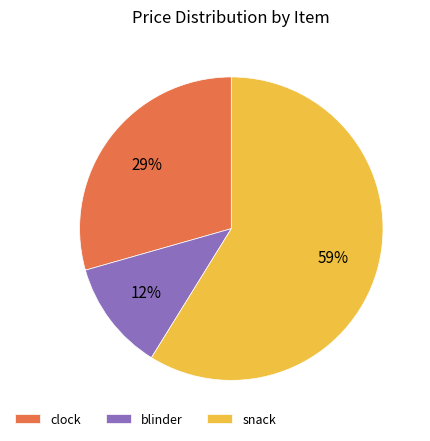

Is there any slice that represents more than half of the pie?

Yes